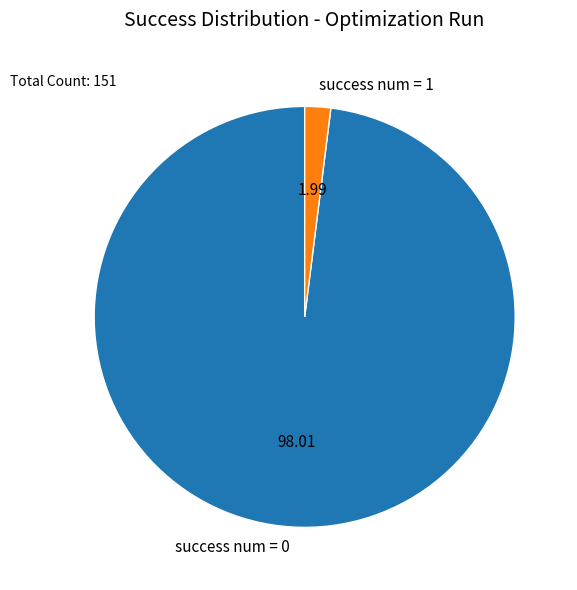

Combined, do success num = 1 and success num = 0 account for over 50%?

Yes